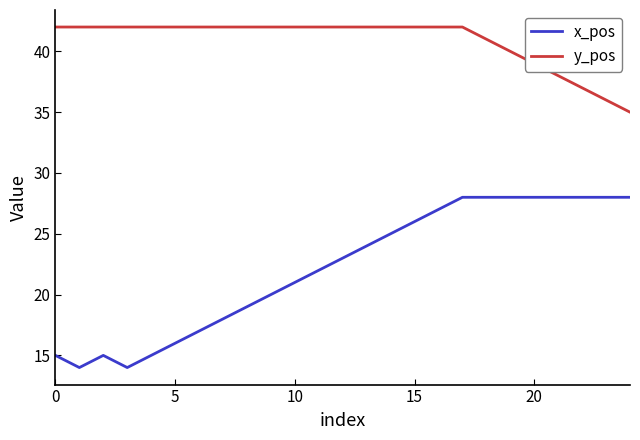

Reading left to right, transcribe all the data shown in this chart.

x_pos: 15	14	15	14	15	16	17	18	19	20	21	22	23	24	25	26	27	28	28	28	28	28	28	28	28
y_pos: 42	42	42	42	42	42	42	42	42	42	42	42	42	42	42	42	42	42	41	40	39	38	37	36	35